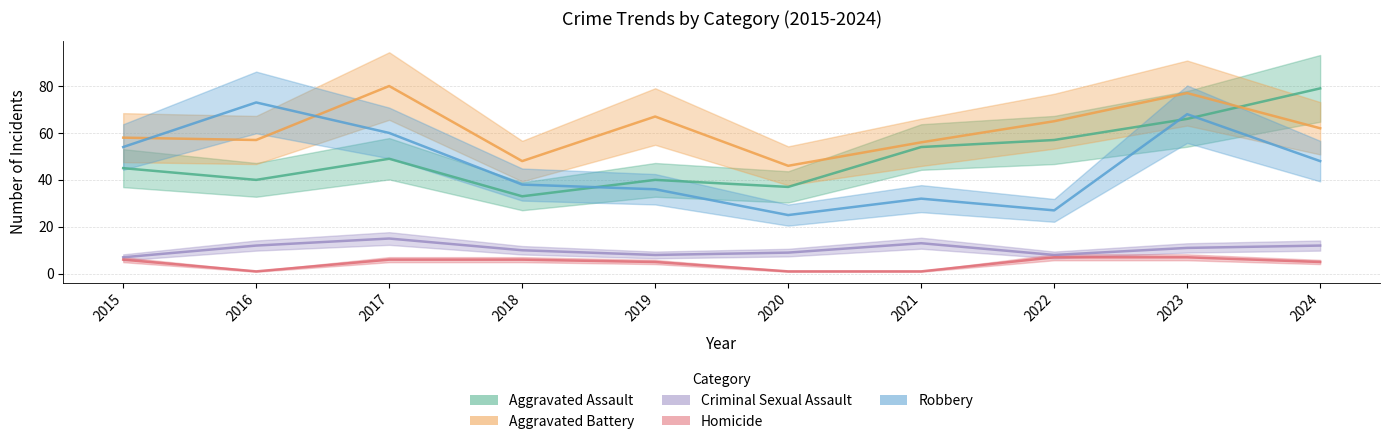

At 2022, list the series in order from smallest to largest.

Homicide, Criminal Sexual Assault, Robbery, Aggravated Assault, Aggravated Battery